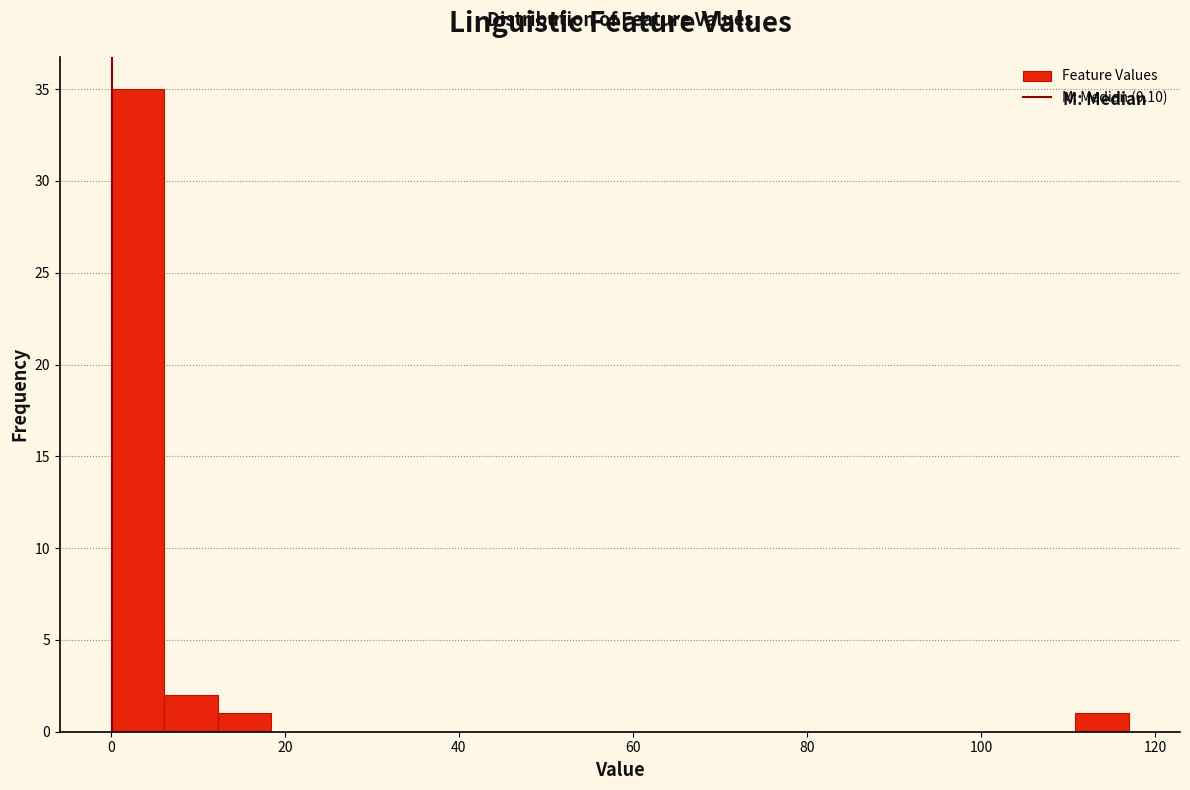

Read against the x-axis, roughly where is the centre of the tallest bar?

4